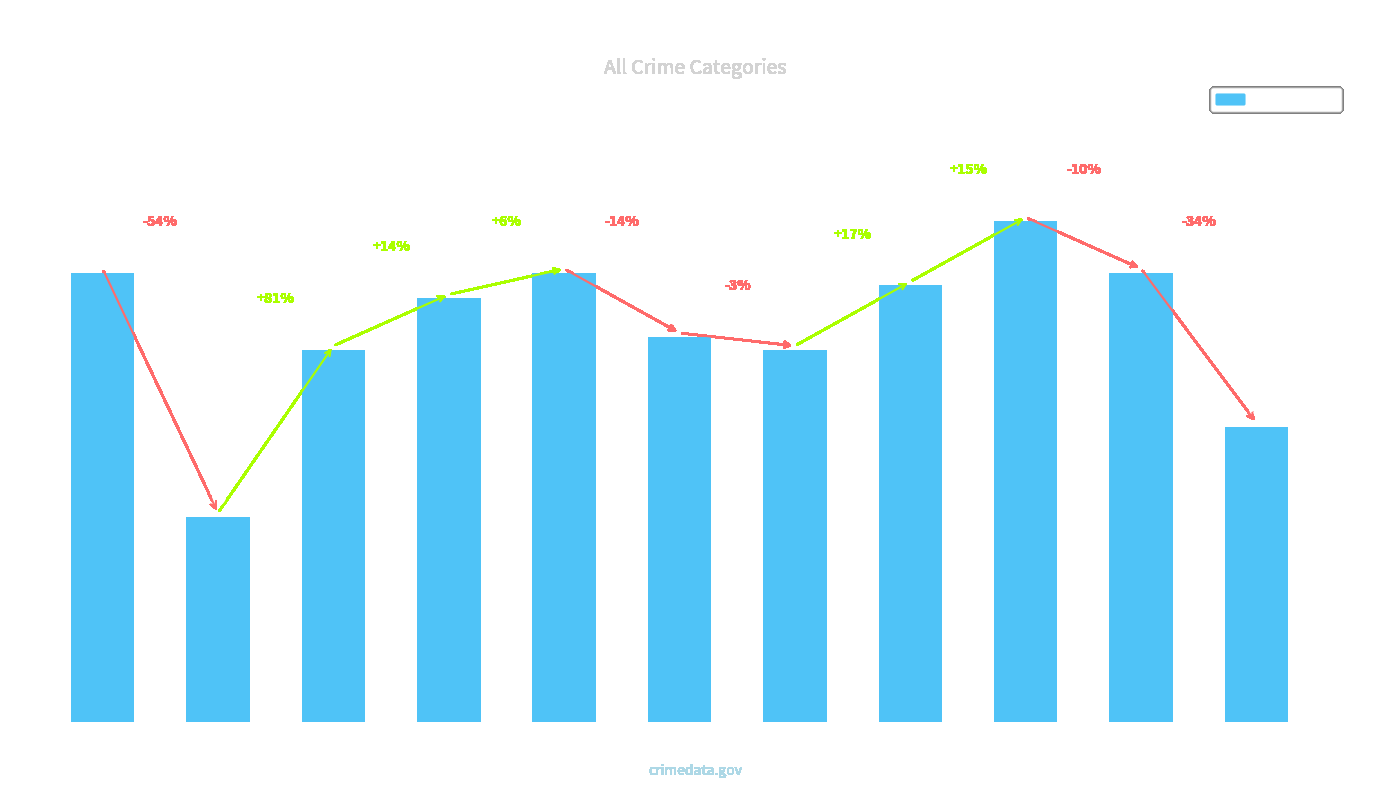

How many data points are less than 33?

5